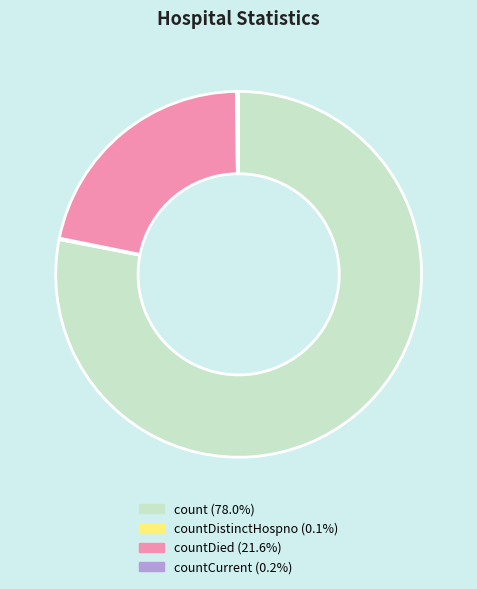

Is there a majority slice in this chart?

Yes